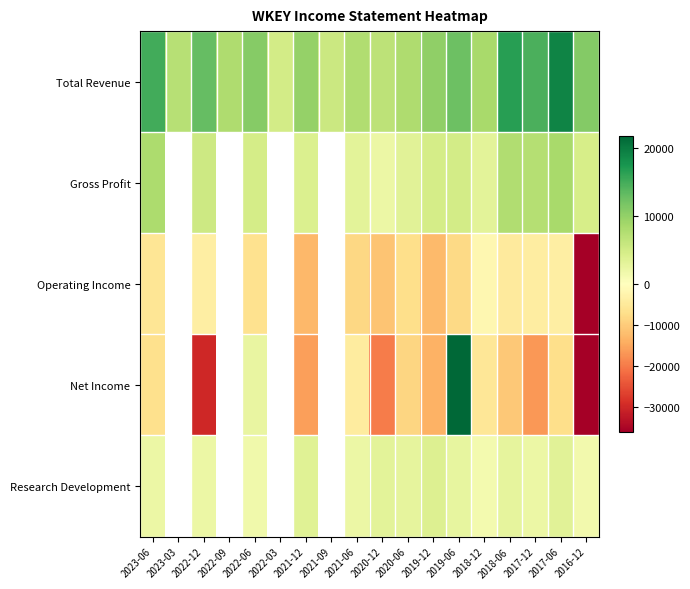

Which has a higher value, 2019-12 or 2016-12?

2016-12